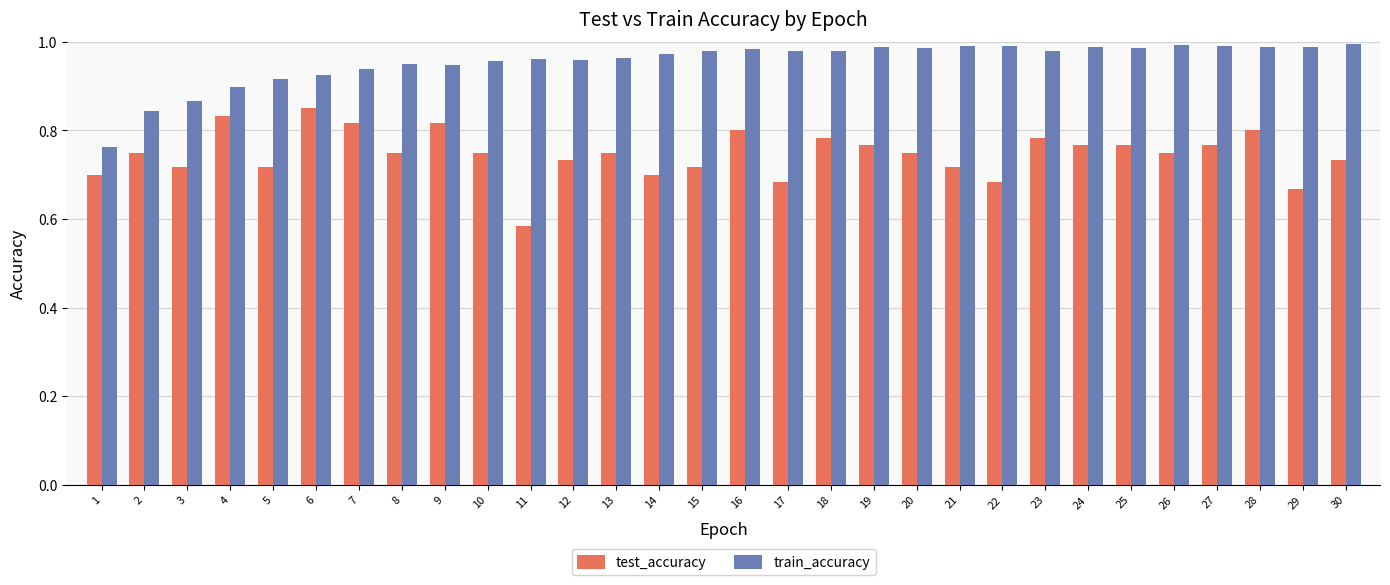

What is the difference between the maximum and minimum values in the train_accuracy series?

0.2